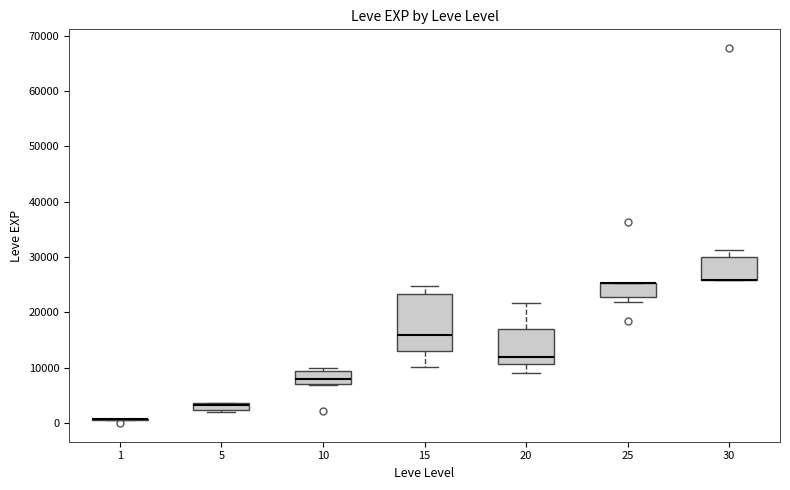

Comparing the boxes themselves (not the whiskers), which one is the tallest?

15